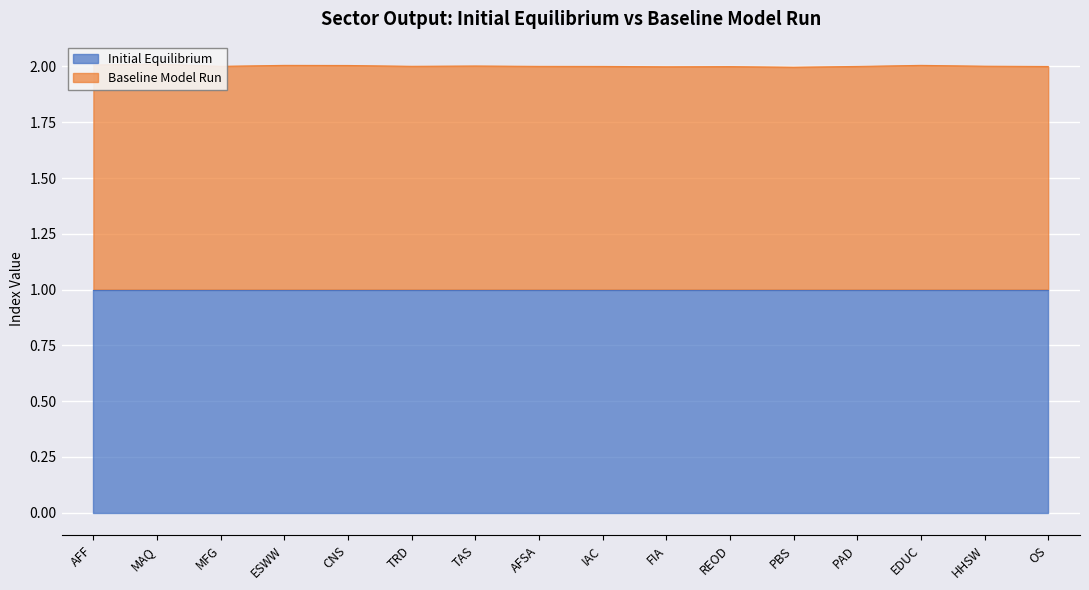

Read the value at REOD.

2.0